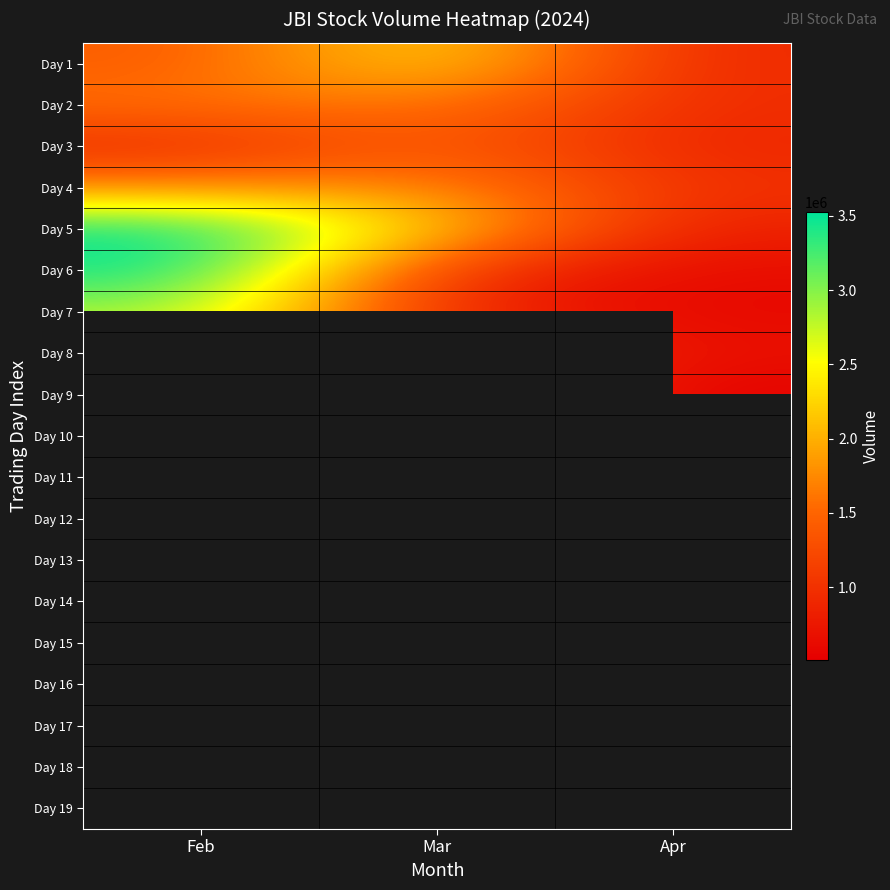

Which category has the highest value across all series?

Feb